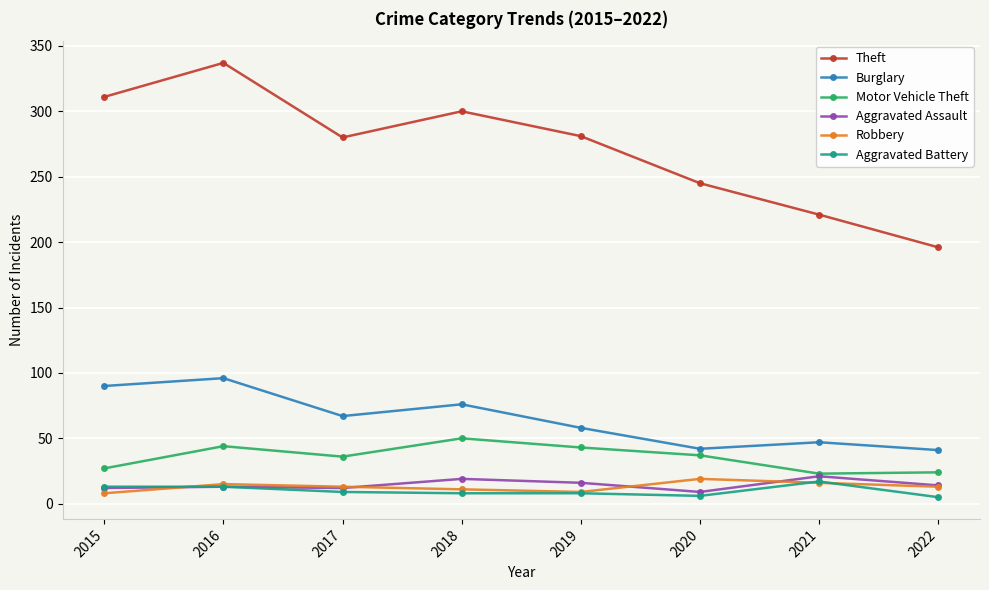

What is the value of the Aggravated Battery point at the 1st from the left?

13